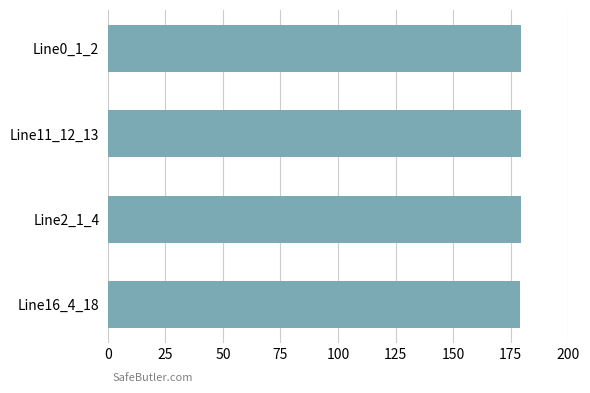

Approximately how many times larger is the value at Line2_1_4 compared to Line11_12_13?

1.0